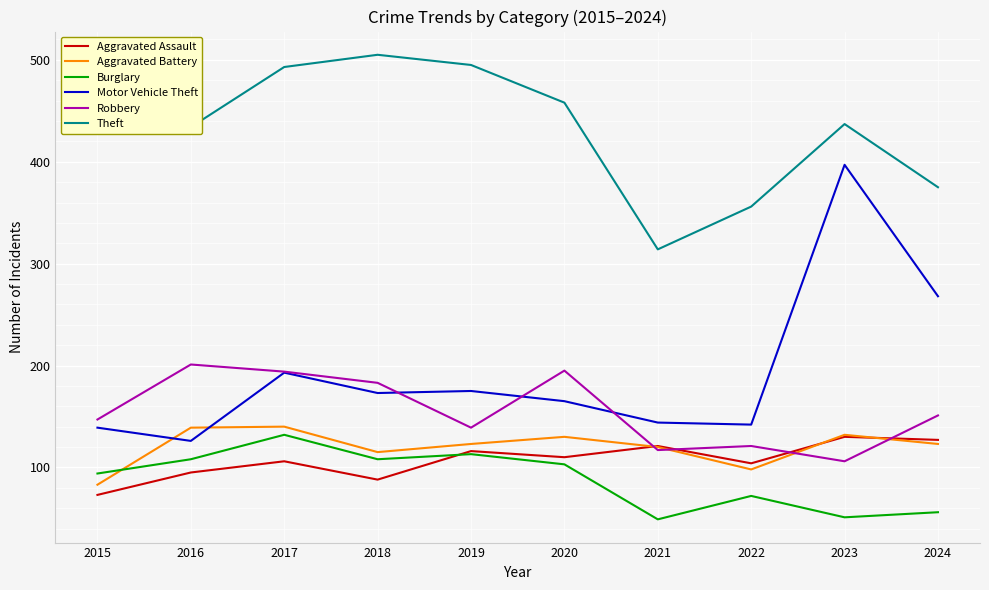

In Motor Vehicle Theft, how many points are lower than both neighbors (excluding endpoints)?

3